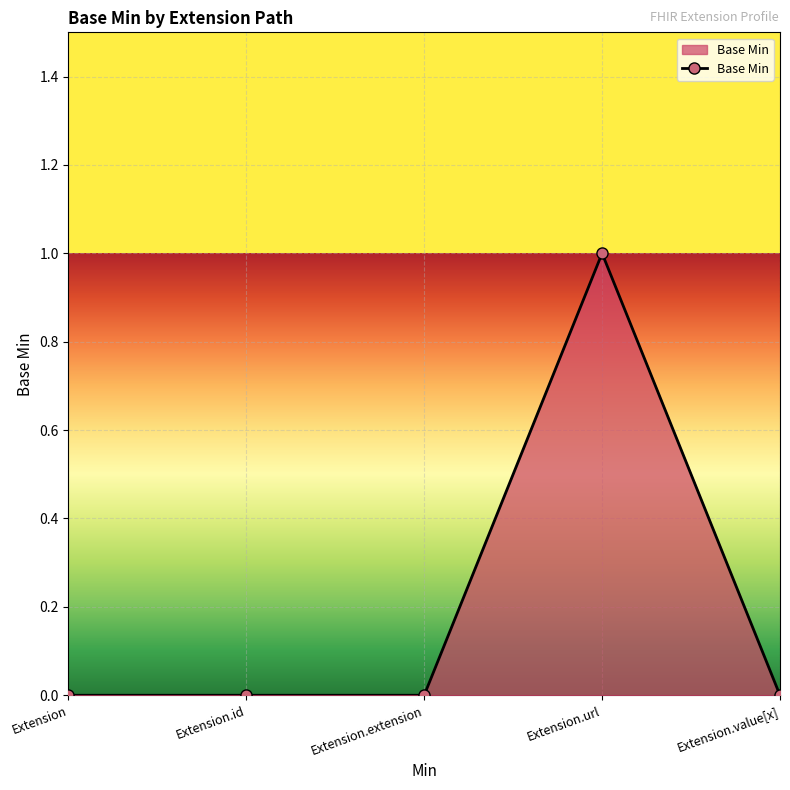

What position from the right is Extension.extension?

3